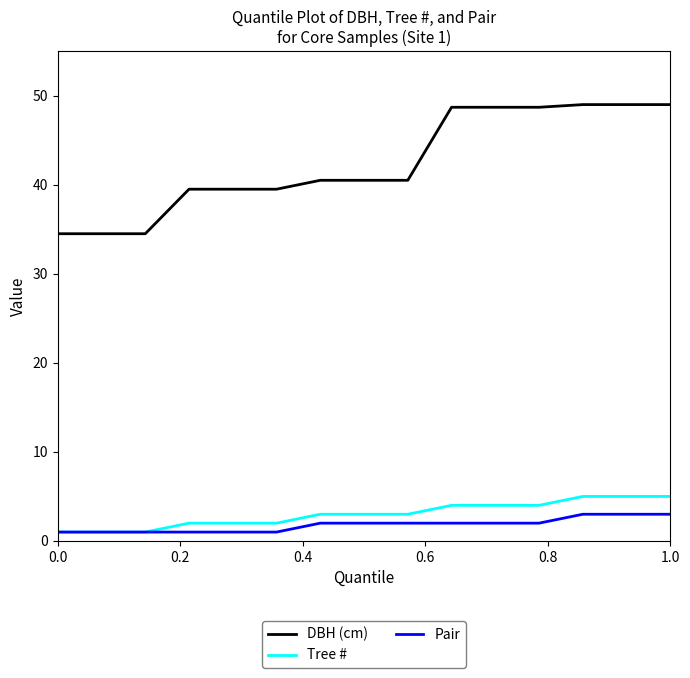

True or false: DBH (cm) and Pair intersect in this chart.

False